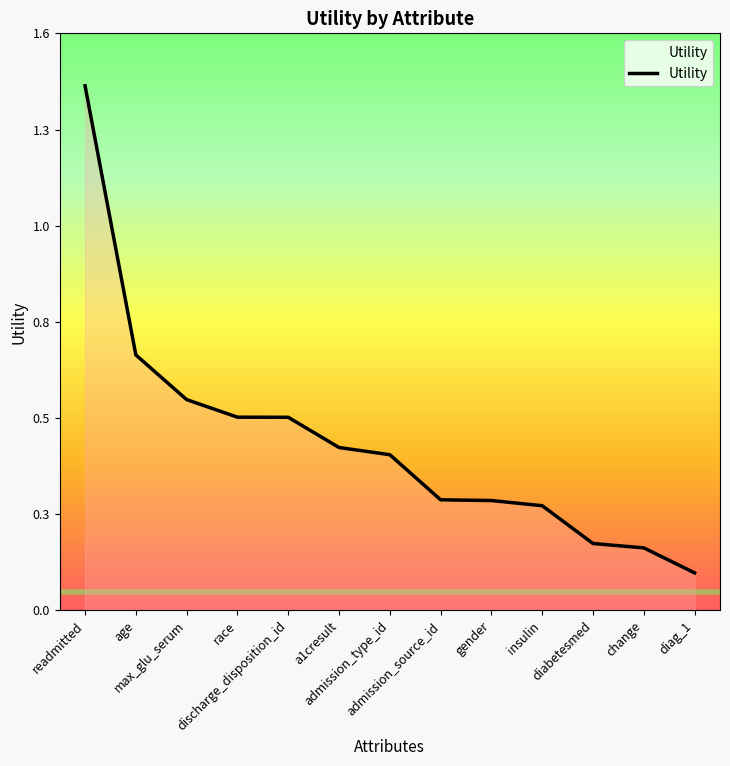

At which category does the chart reach its minimum across all series?

diag_1